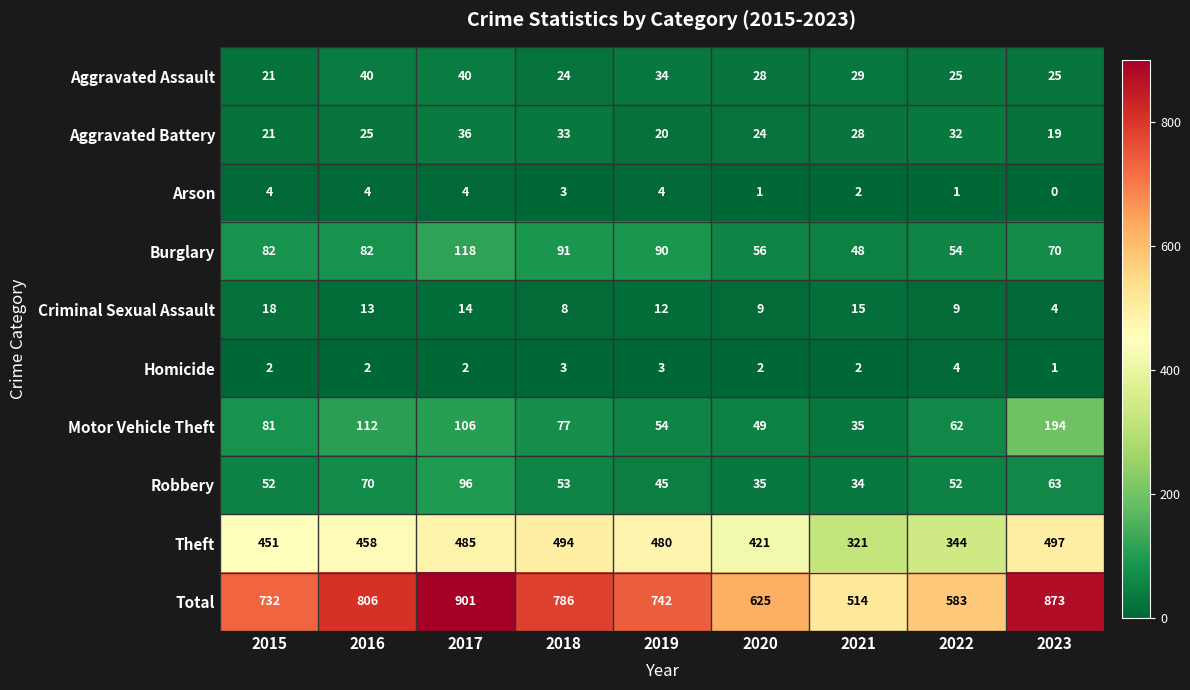

Which label corresponds to the largest value in the chart?

2017